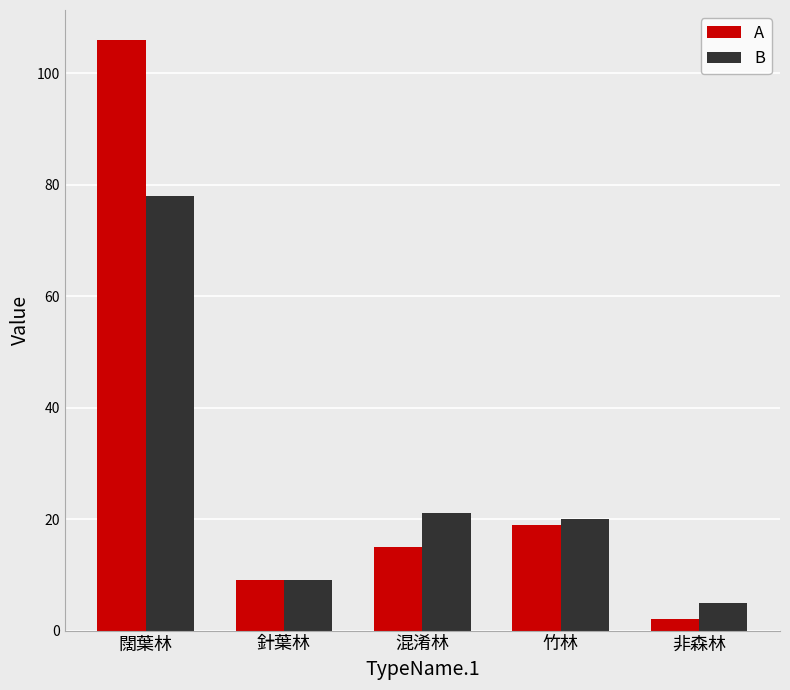

Rank the series by their maximum value, from highest to lowest.

A, B